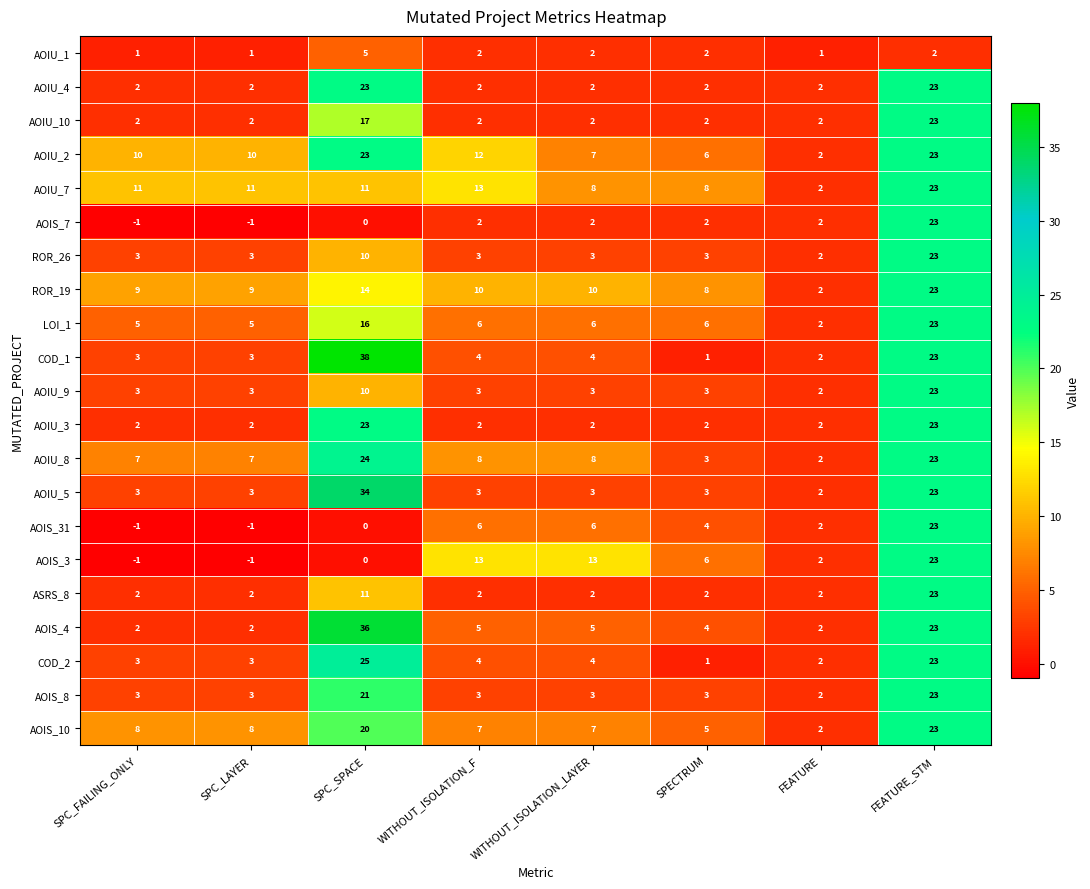

How many values in the COD_1 series are below 4?

4